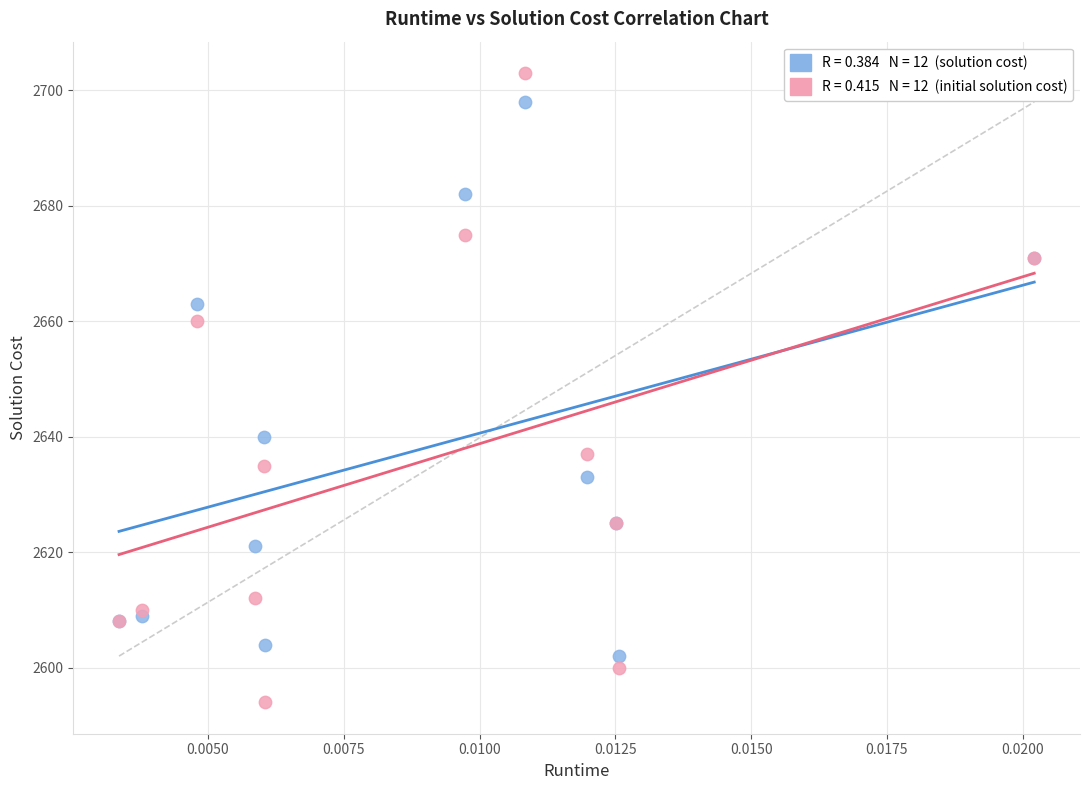

Across all series, what Y value is closest to 2648?

2640